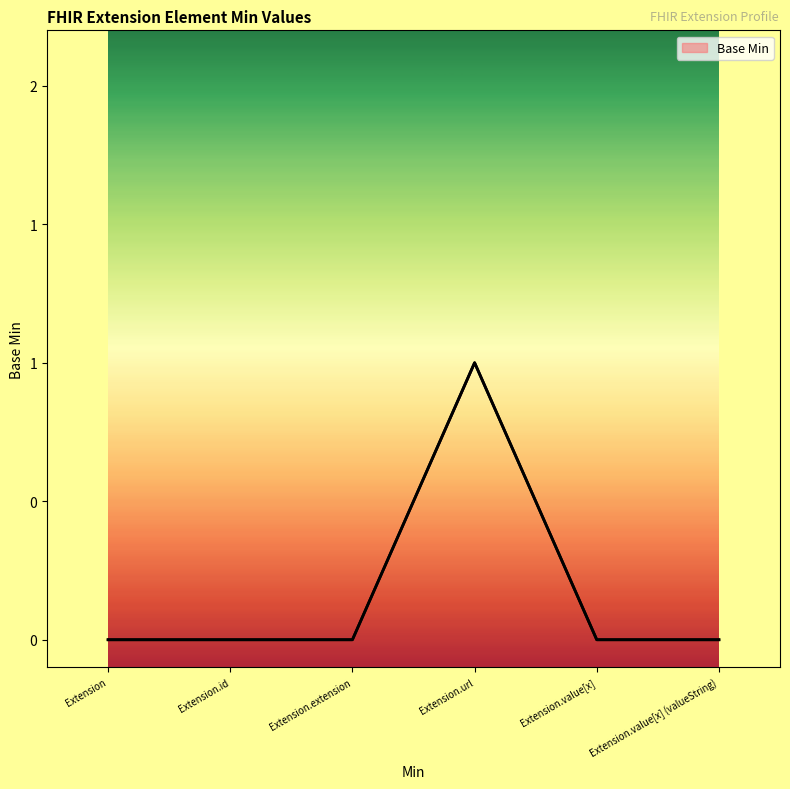

Count the values in the range 0 to 1.

6